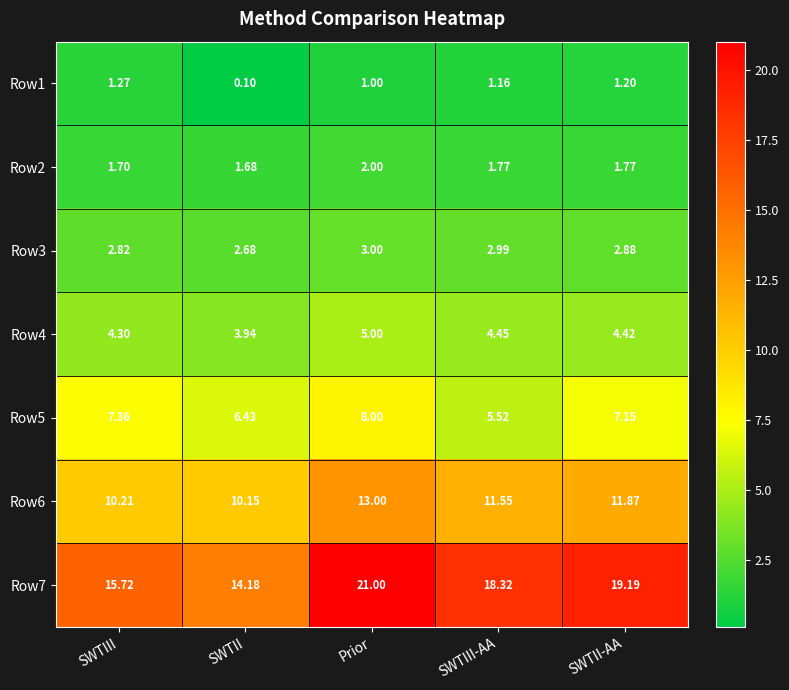

At which category is the sum across all series the highest?

Prior